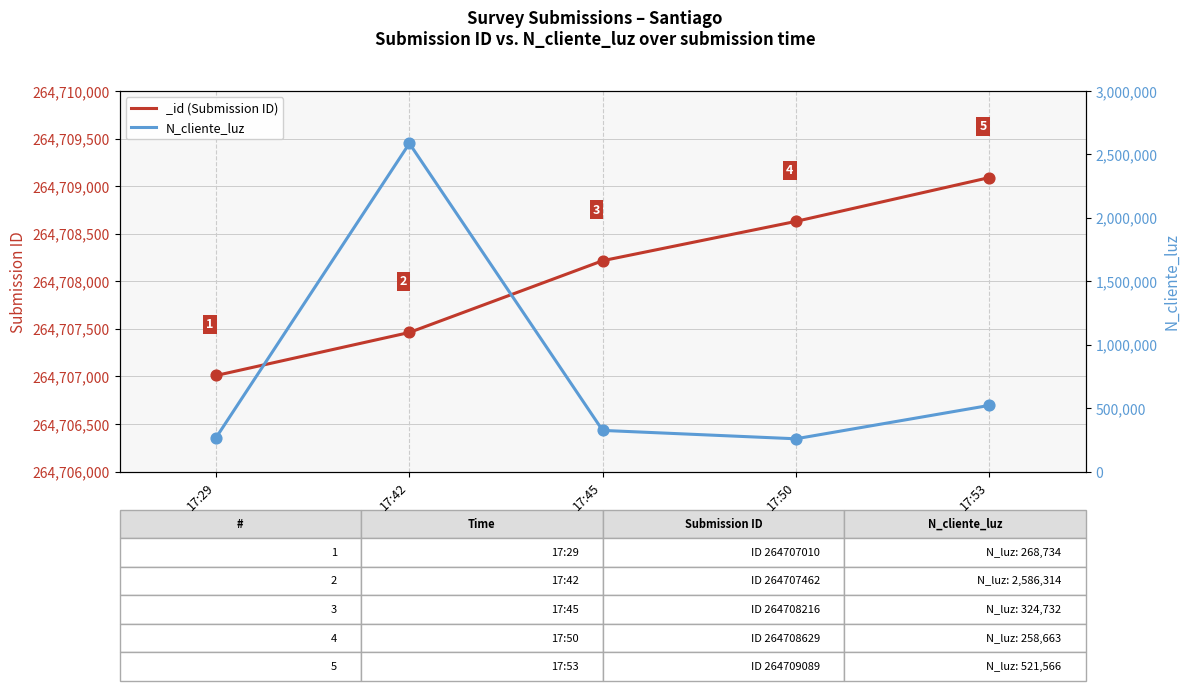

What is the change in value from 17:45 to 17:53?

+196834